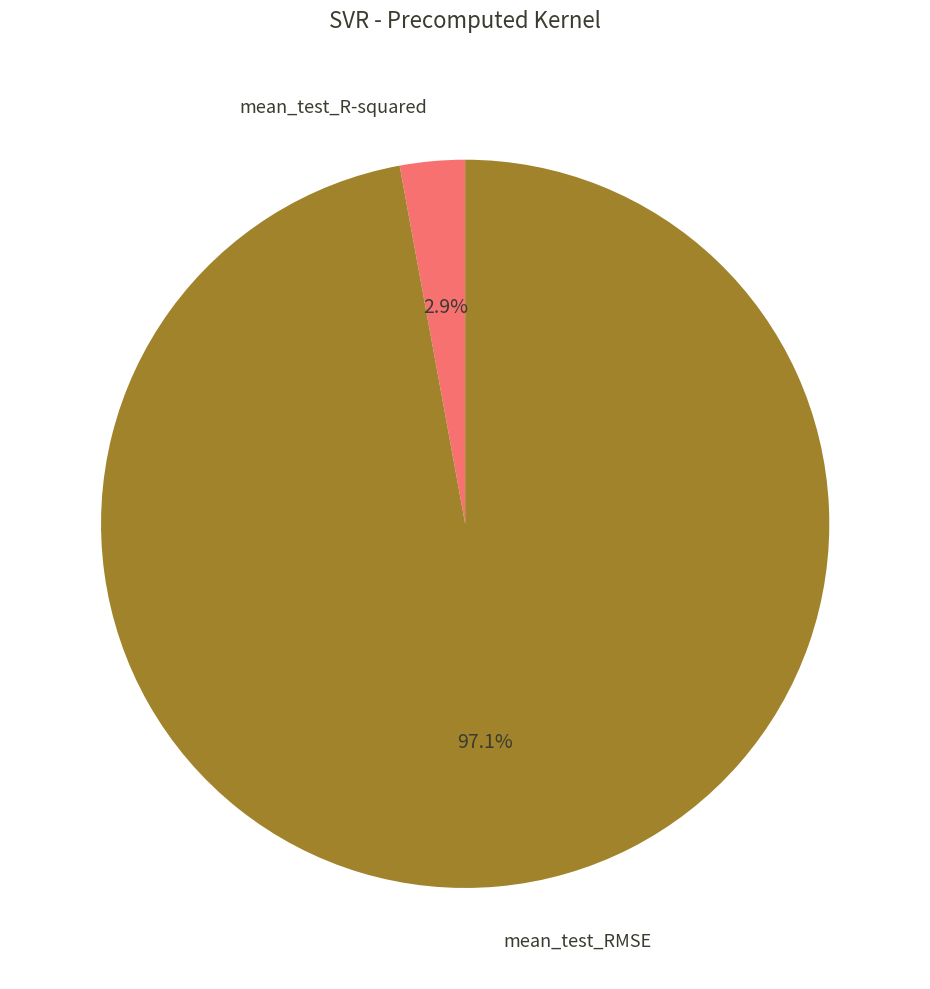

Is there a majority slice in this chart?

Yes